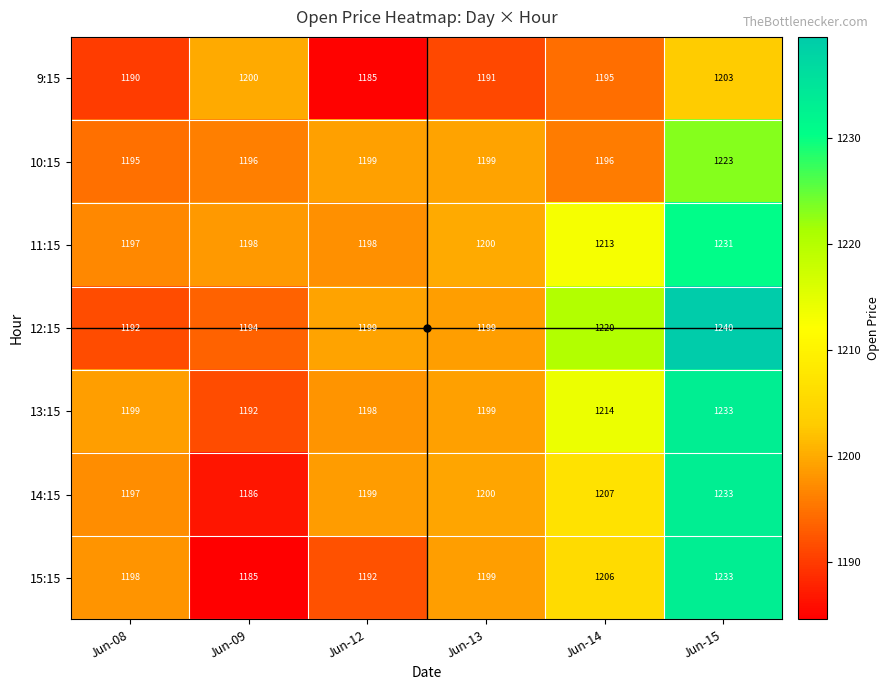

What is the maximum value shown in the chart?

1240